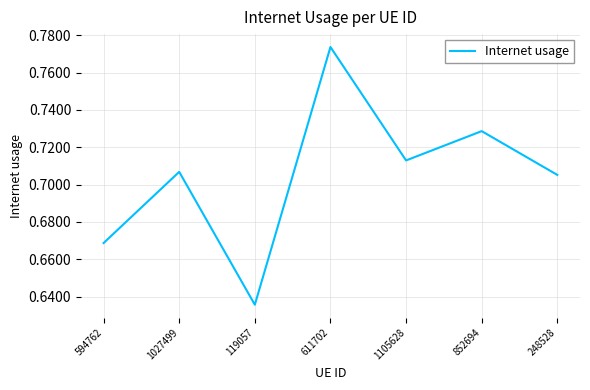

List the labels in order of value, largest first.

611702, 852694, 1105628, 1027499, 248528, 594762, 119057